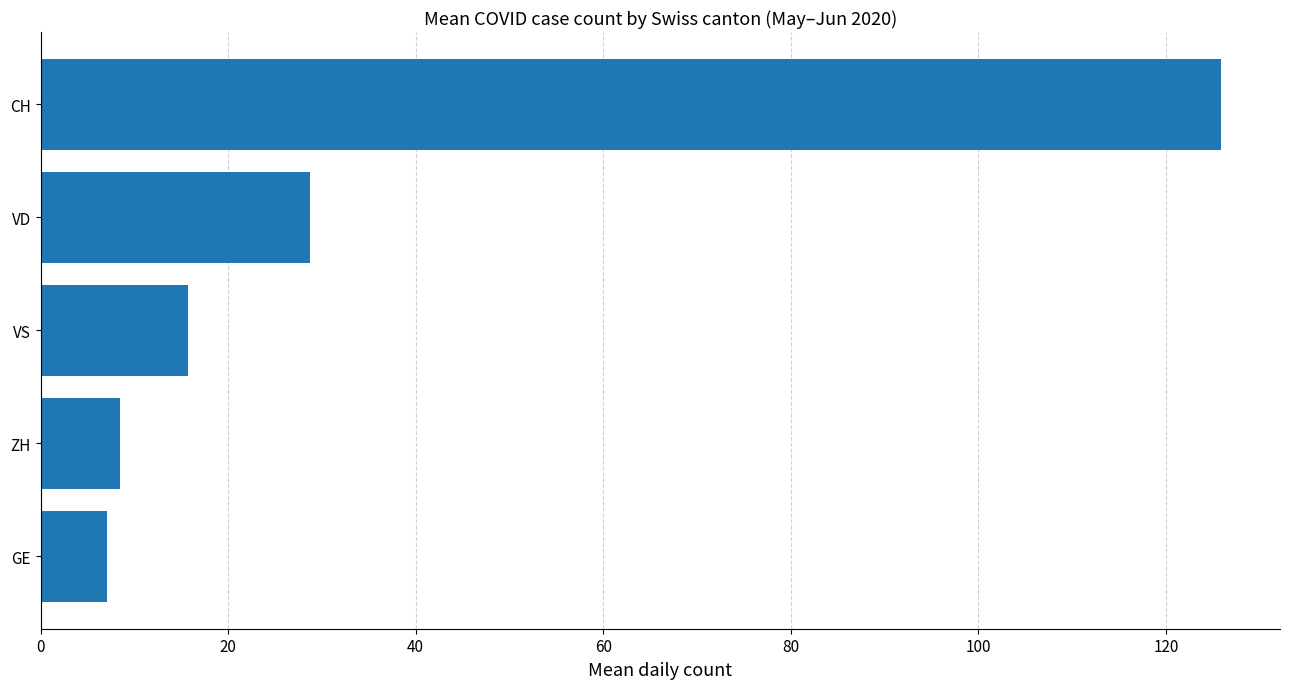

What is the sum of all values?

185.8